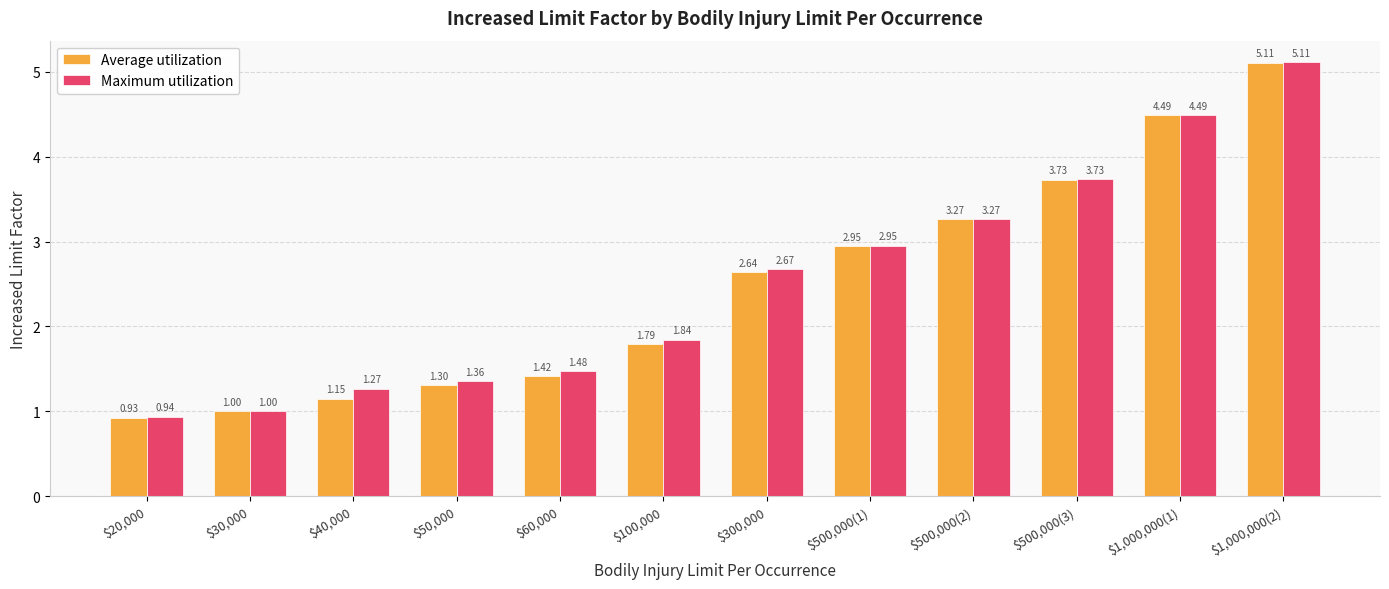

What is the label of the 4th bar from the left?

$50,000